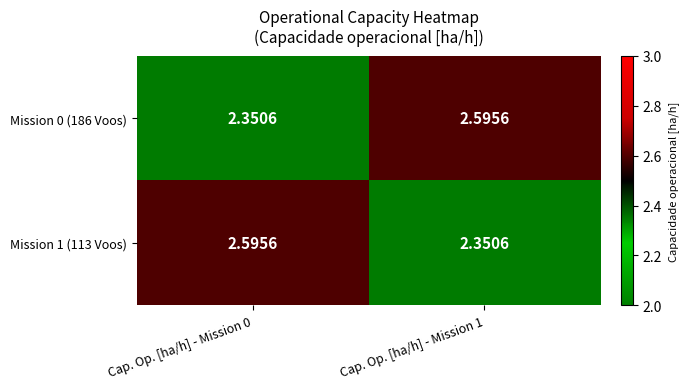

At Cap. Op. [ha/h] - Mission 1, list the series in order from smallest to largest.

Mission 1 (113 Voos), Mission 0 (186 Voos)